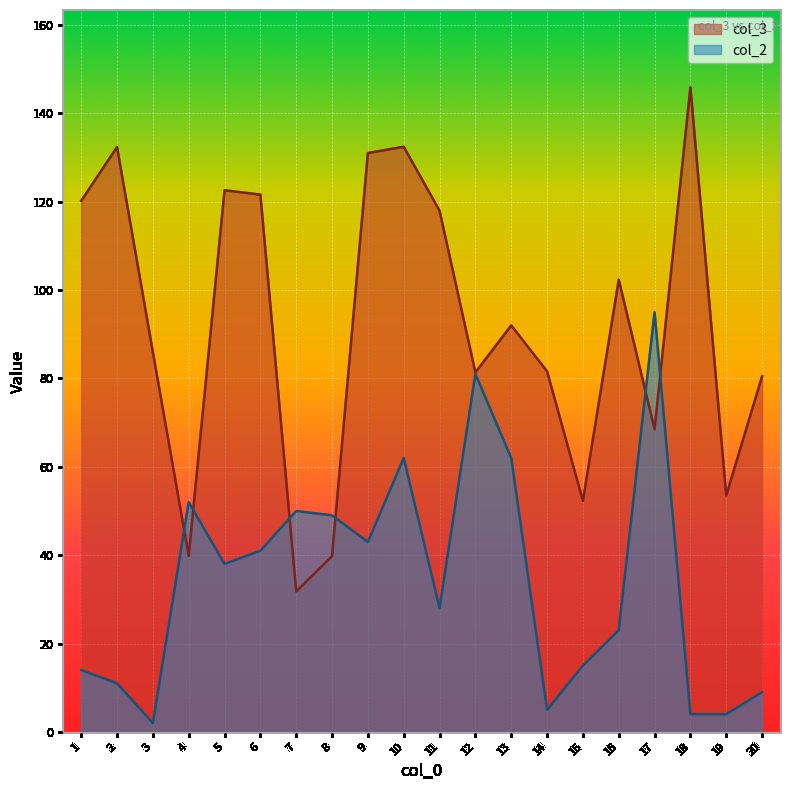

Read the col_2 value at 11.

28.0